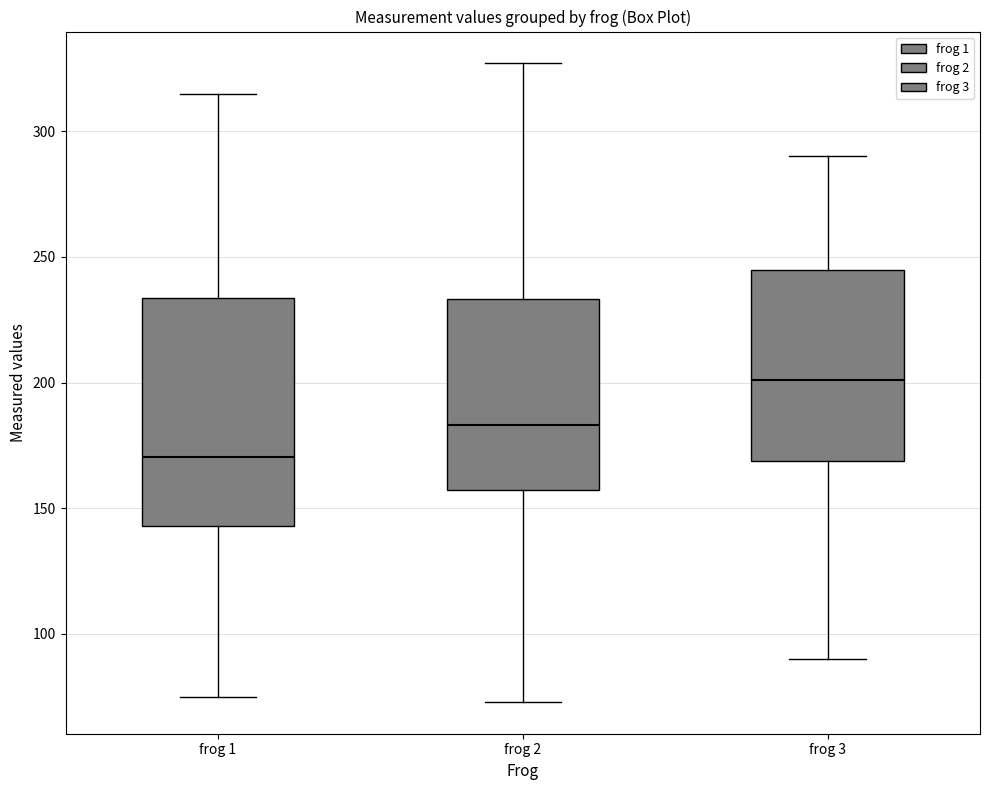

Where does the upper whisker of the box for frog 1 end on the y-axis? The values are not printed on the chart, so give them approximately, as read against the axis.

315